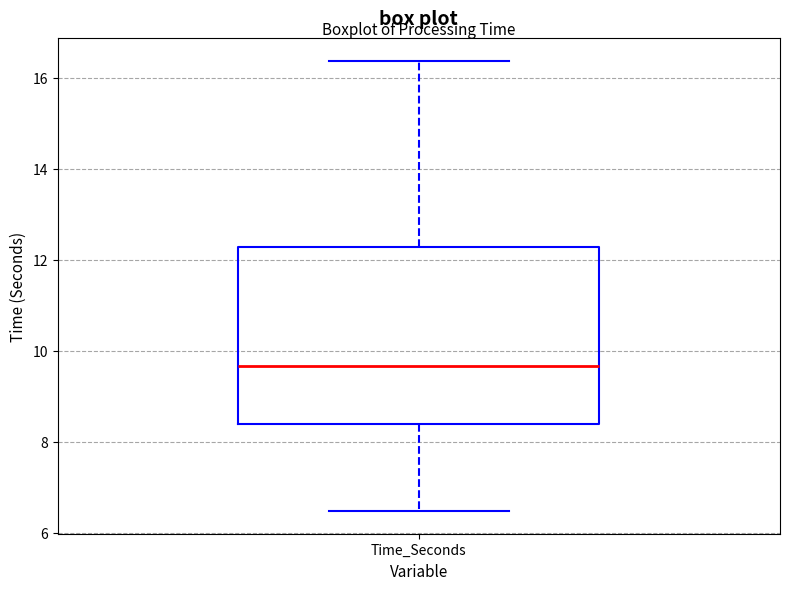

Where is the lower edge of the box for Time_Seconds on the y-axis? The values are not printed on the chart, so give them approximately, as read against the axis.

8.4